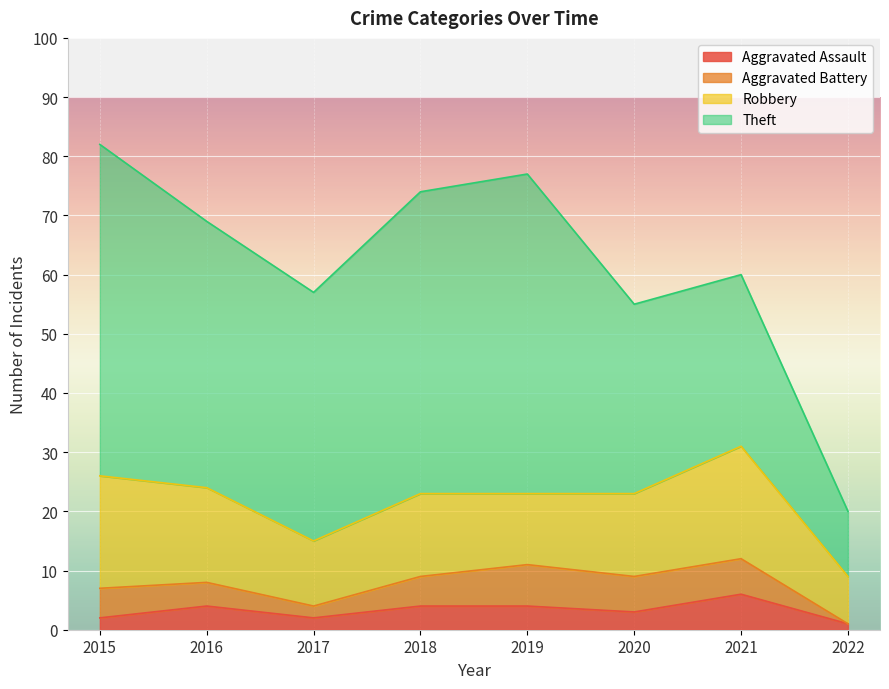

Does the chart display data point markers on the line(s)?

No